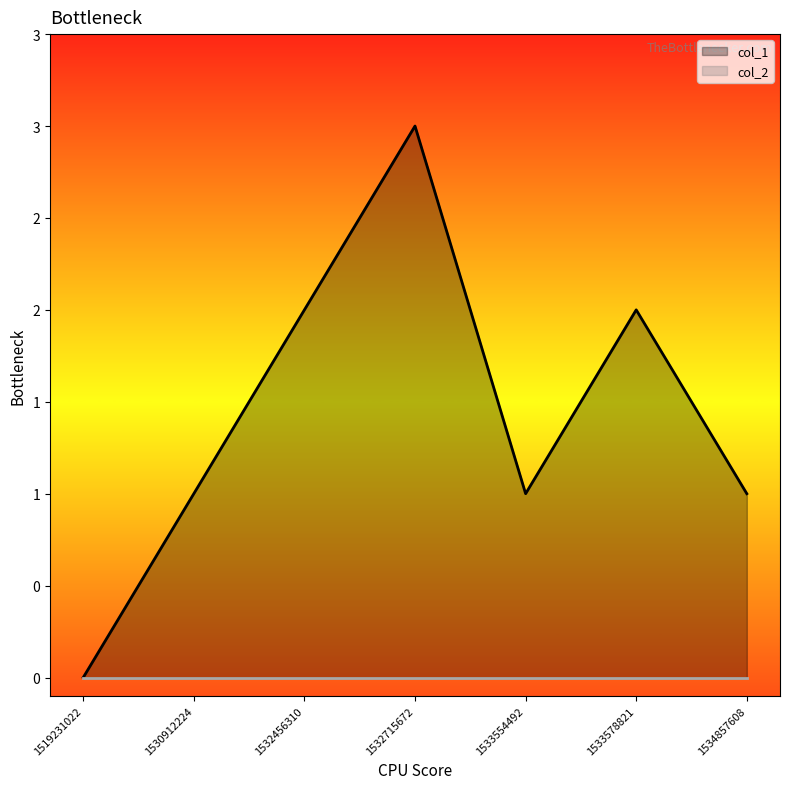

Is it true that the value at 1533554492 is 0?

False